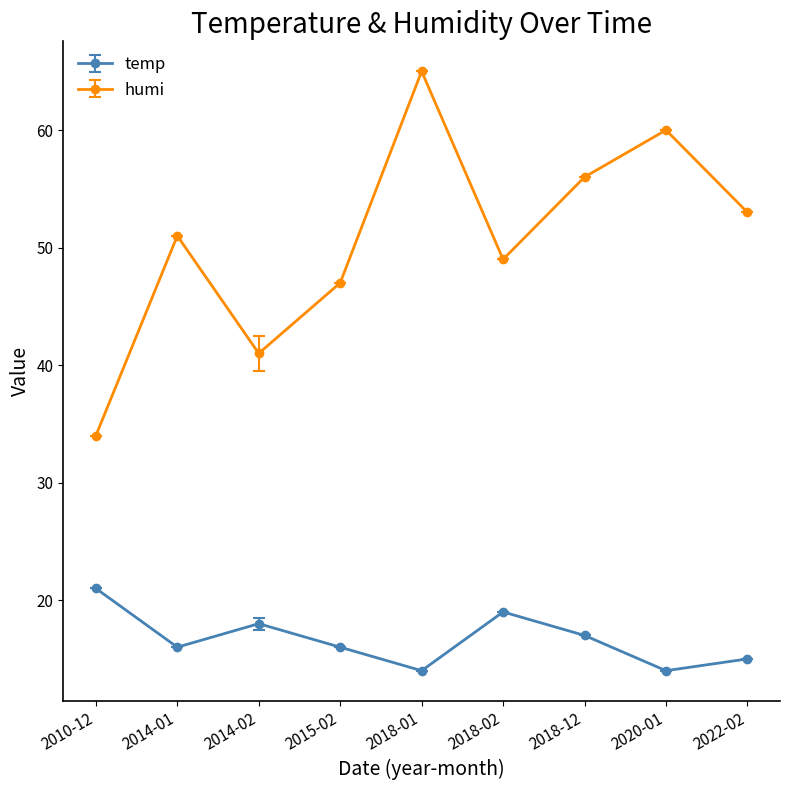

Which series has the largest total across all categories?

humi